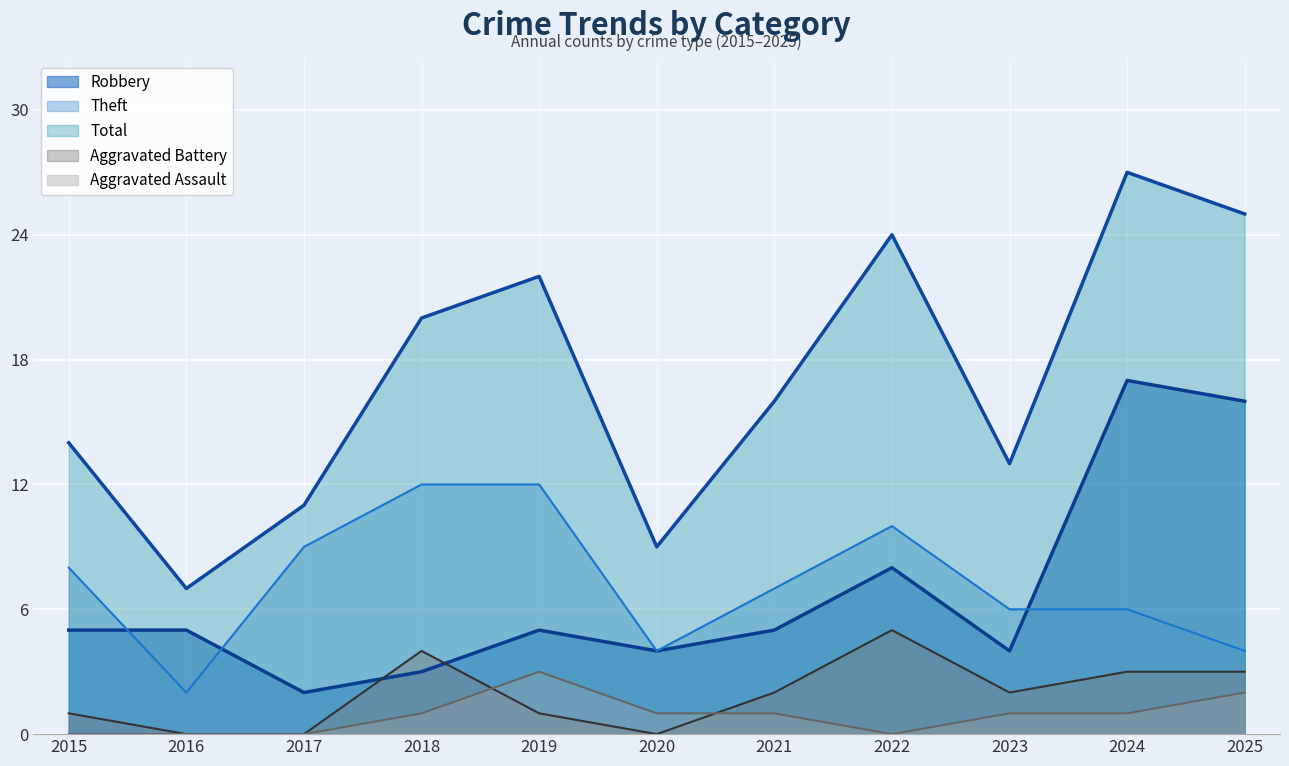

At which category is the sum across all series the highest?

2024